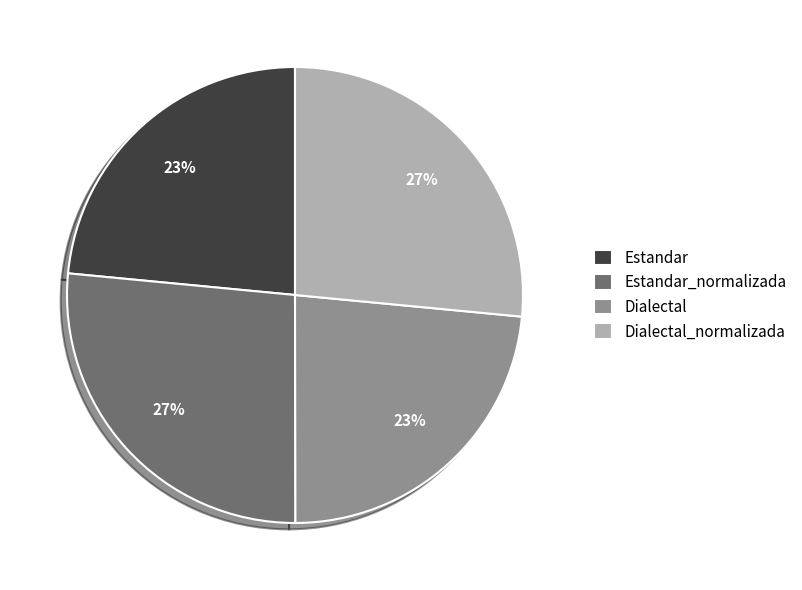

Count the number of slices in the pie.

4